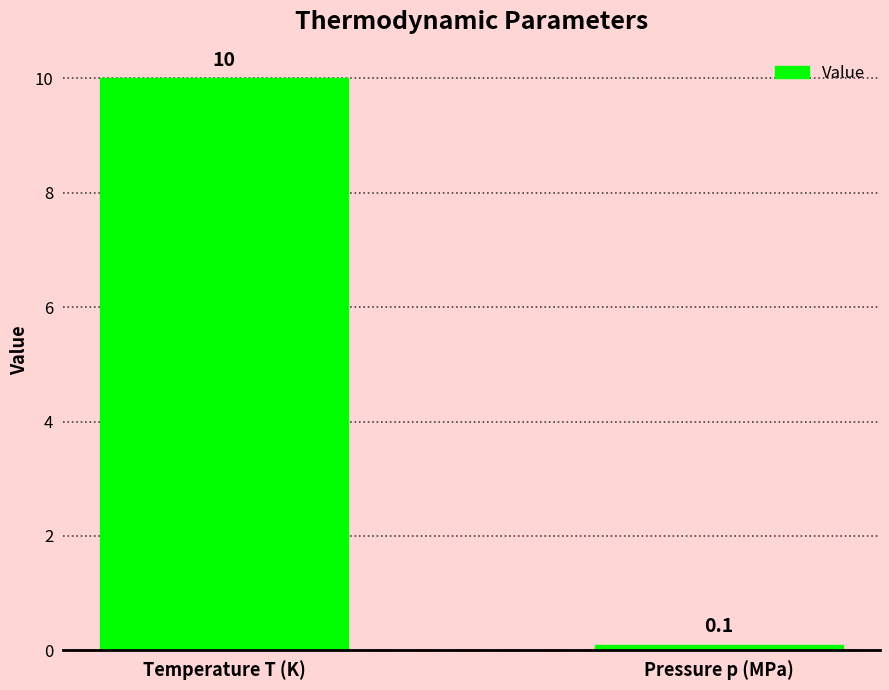

What is the sum of all values?

10.1